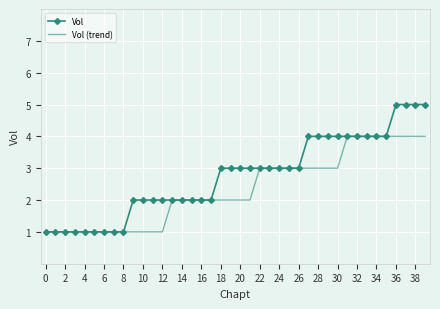

What is the maximum value for Vol?

5